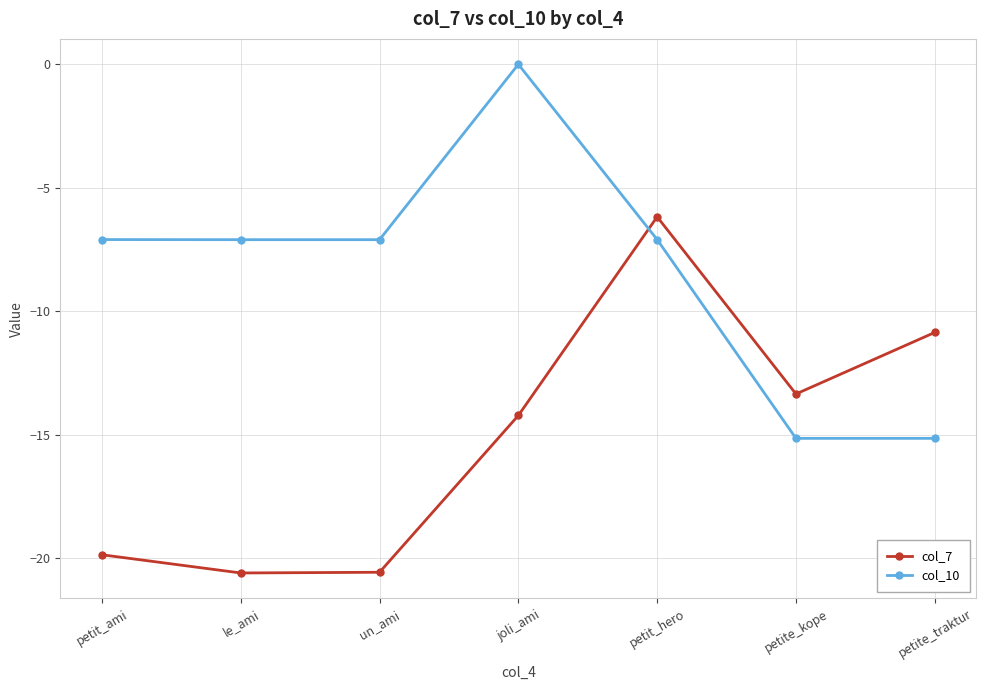

How many times do col_7 and col_10 cross each other?

1